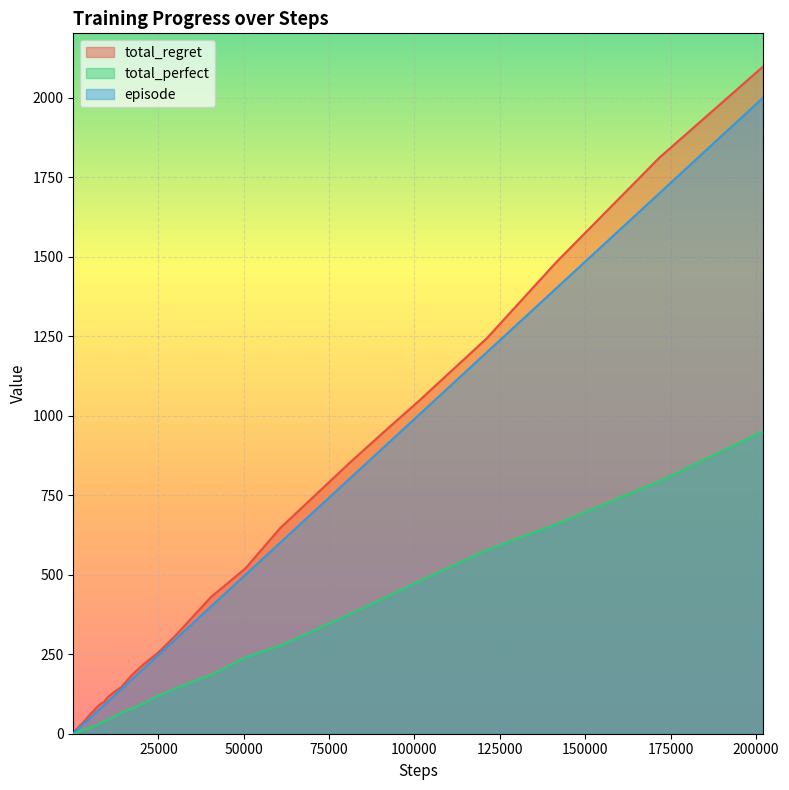

How many data points does each series have?

40